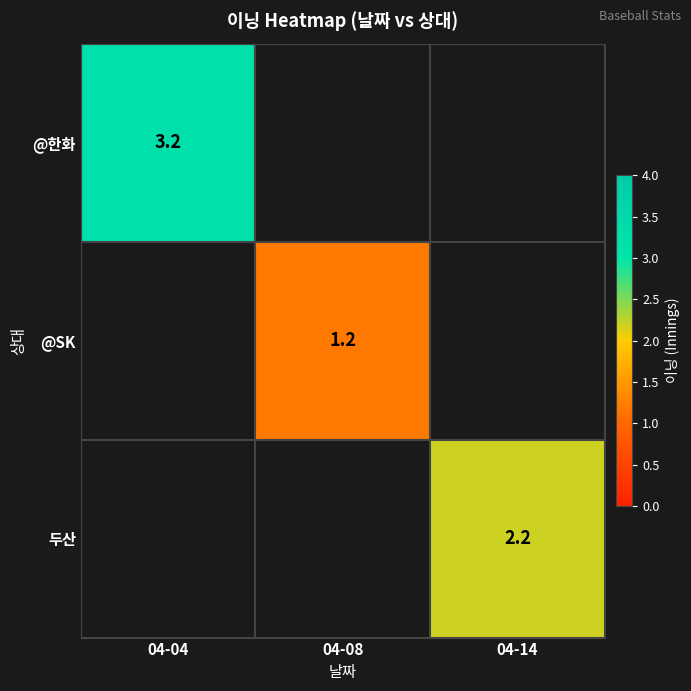

The 두산 series shows 2.9 at 04-14. True or false?

False